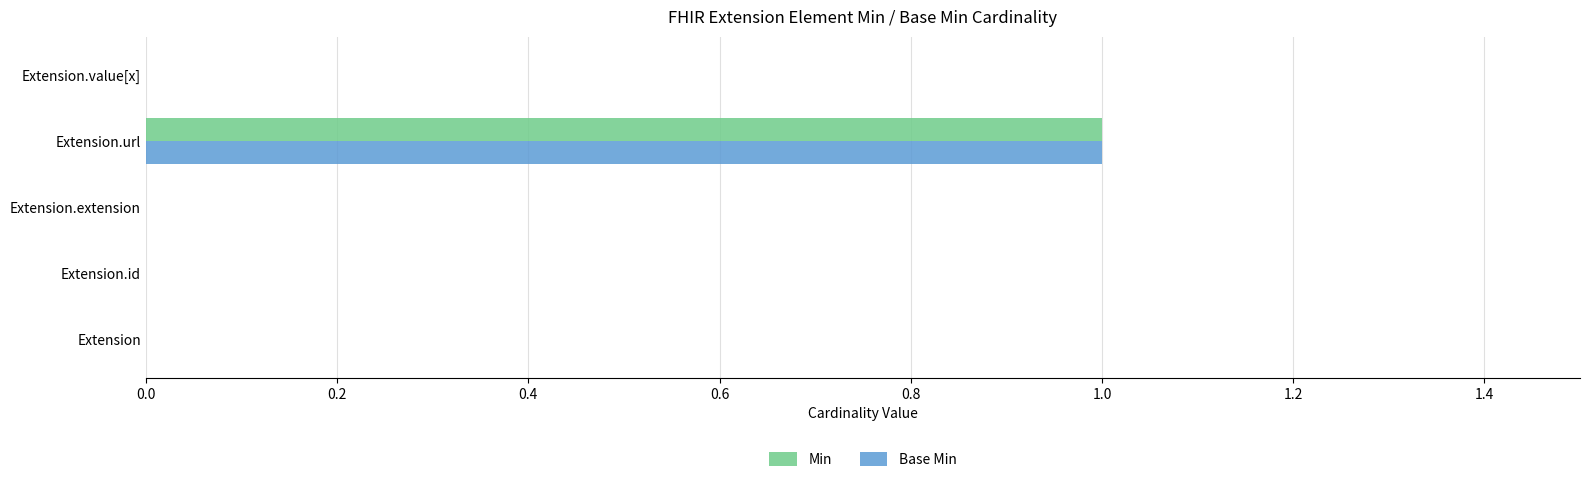

The Base Min series shows 0 at Extension.extension. True or false?

True